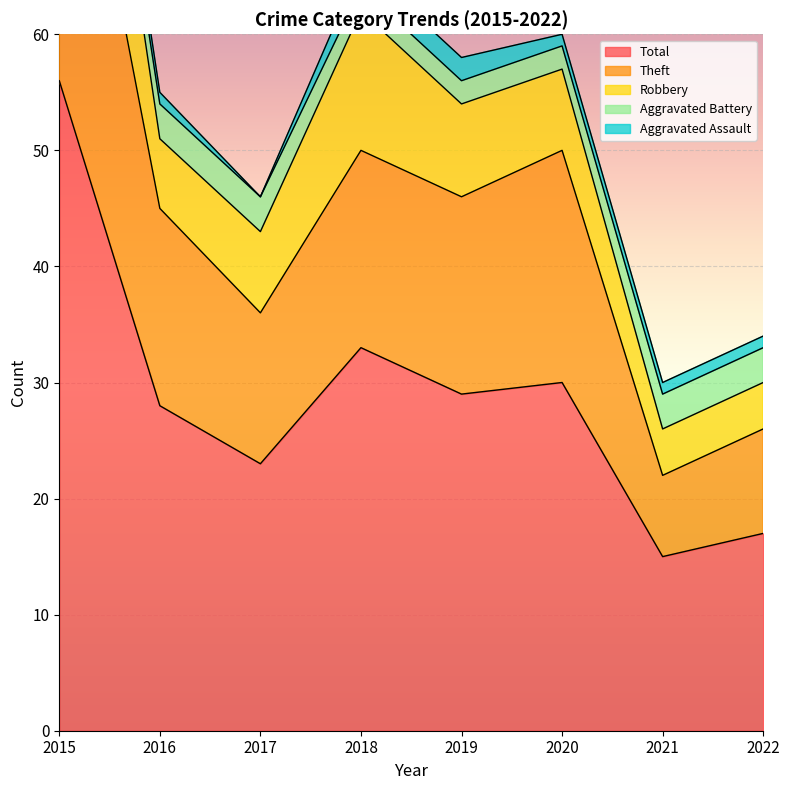

At which category is the sum across all series the highest?

2015